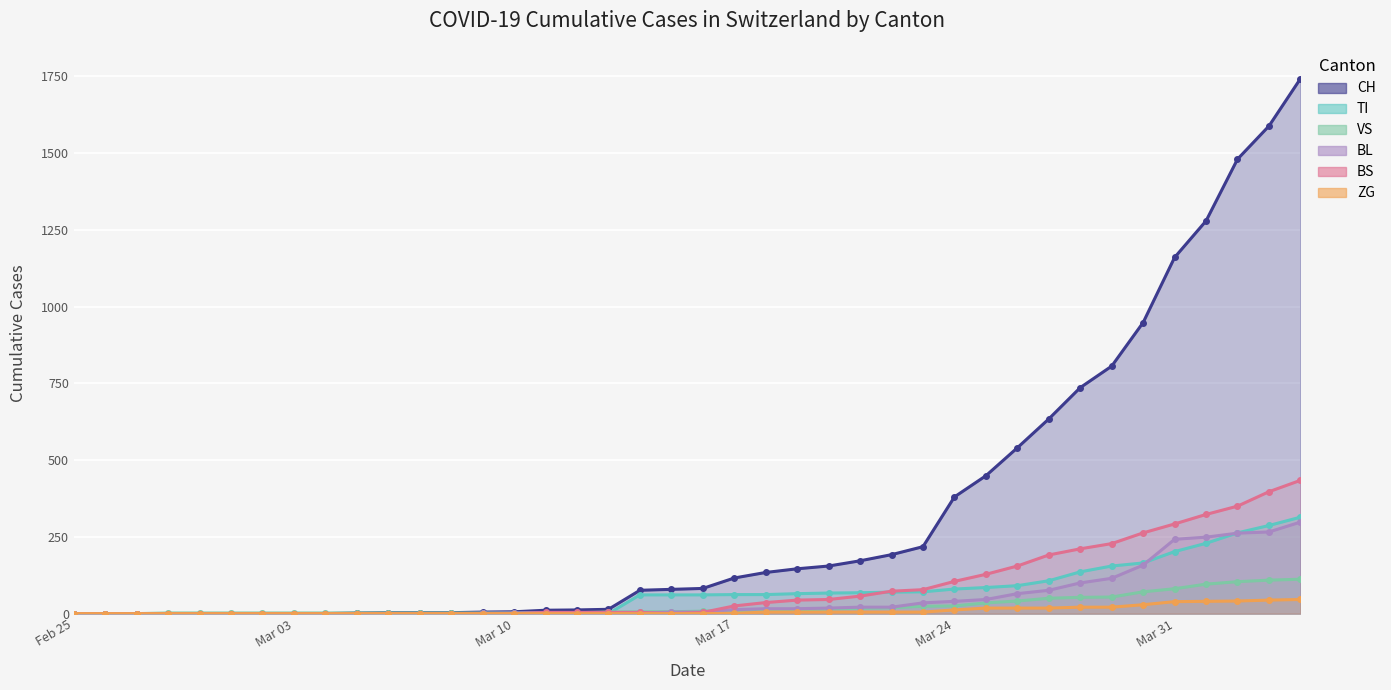

What is the label of the 40th point from the left?

2020-04-04